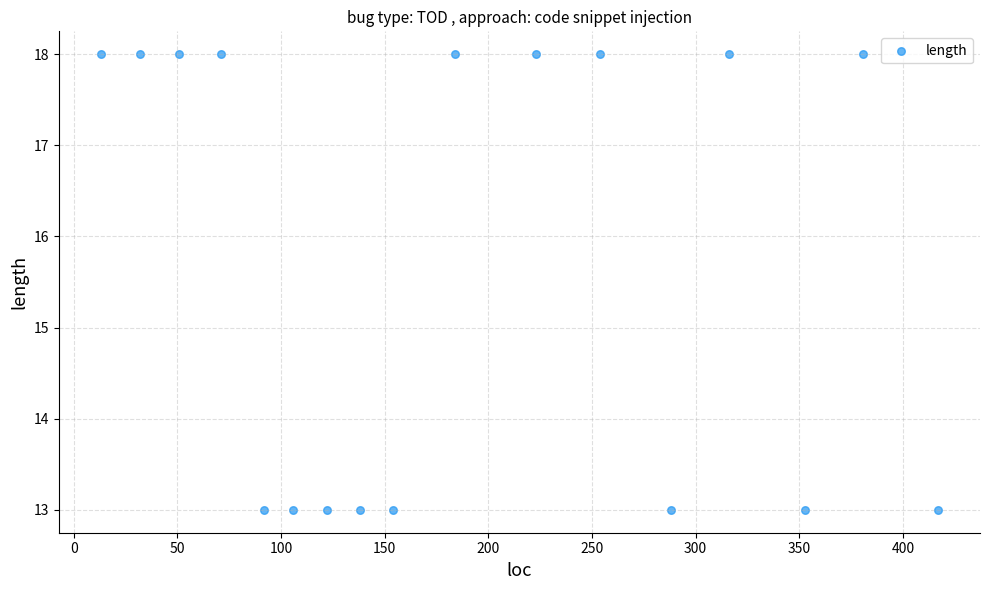

What is the range of X values (max minus min)?

404